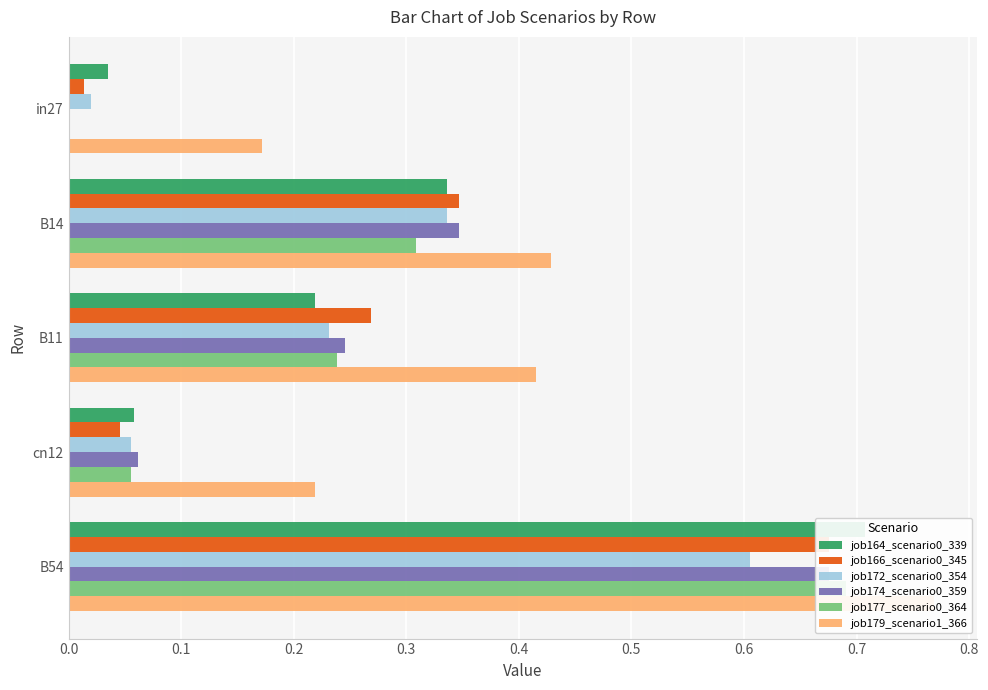

What is the difference between the maximum and minimum values in the job172_scenario0_354 series?

0.6